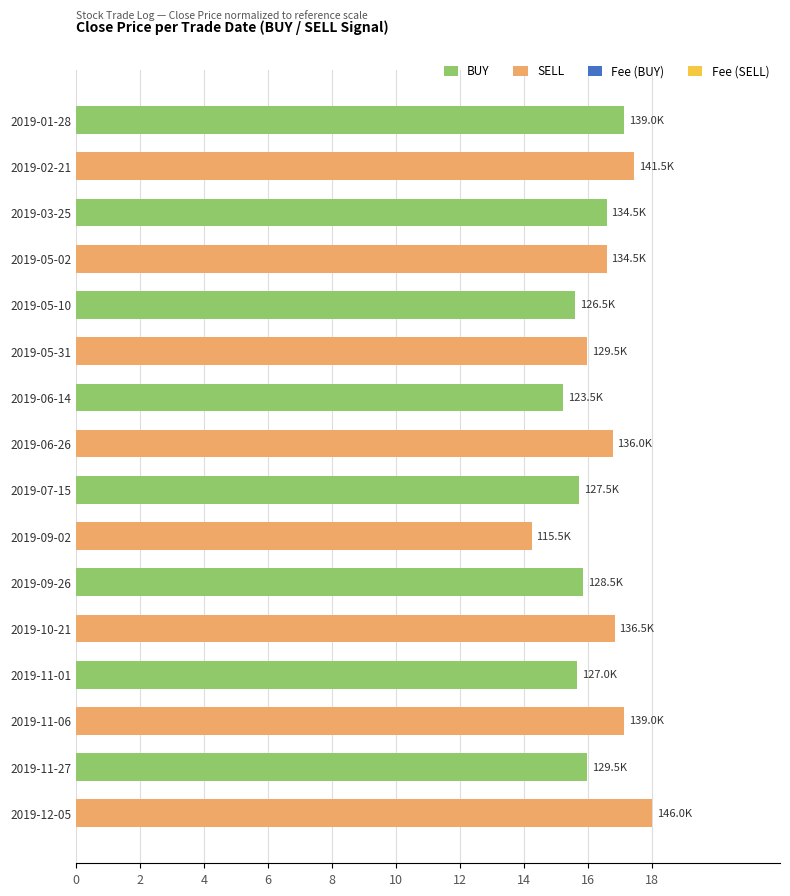

What is the difference between the maximum and minimum values?

3.8